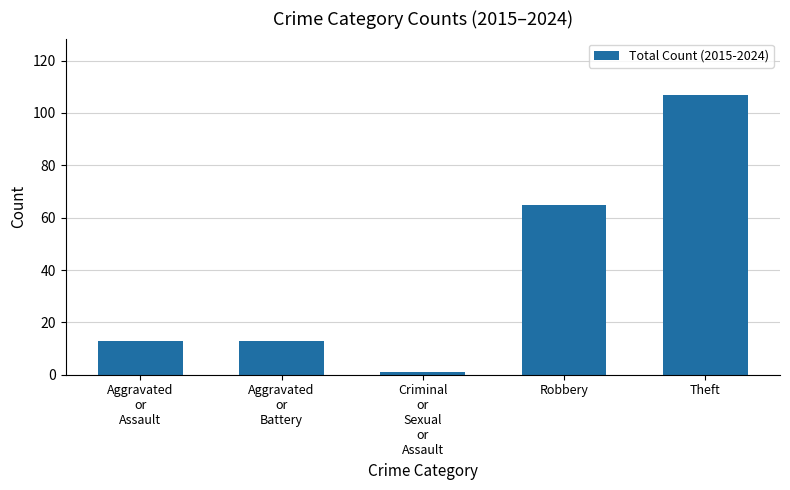

Where is the data nearest to the value 54?

Robbery